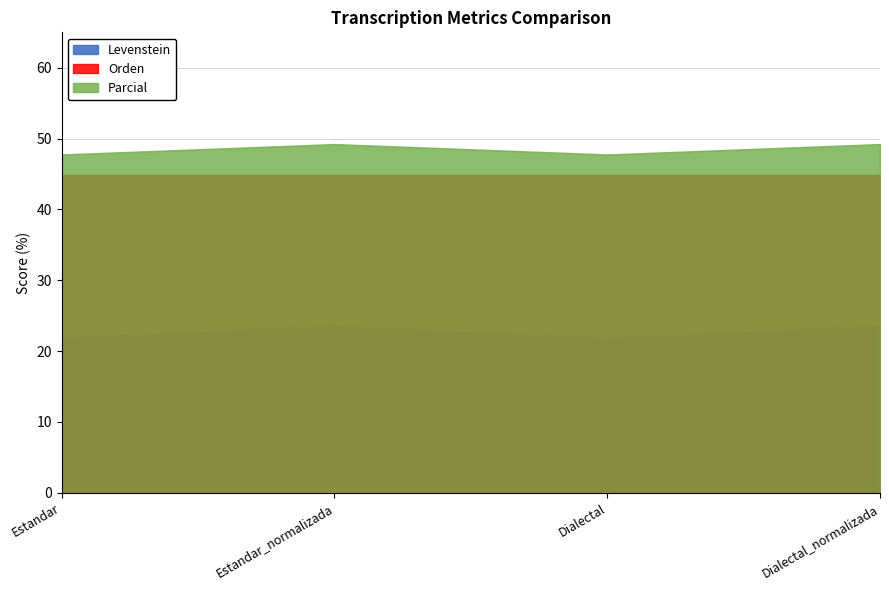

True or false: Parcial and Orden cross at least once.

False